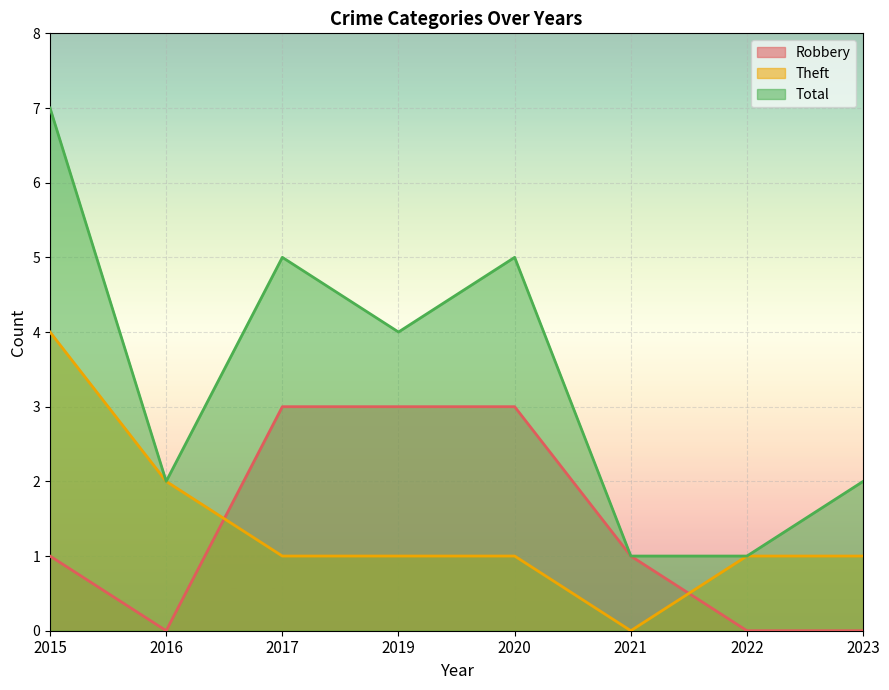

Rank the series at 2016 from lowest to highest value.

Robbery, Theft, Total